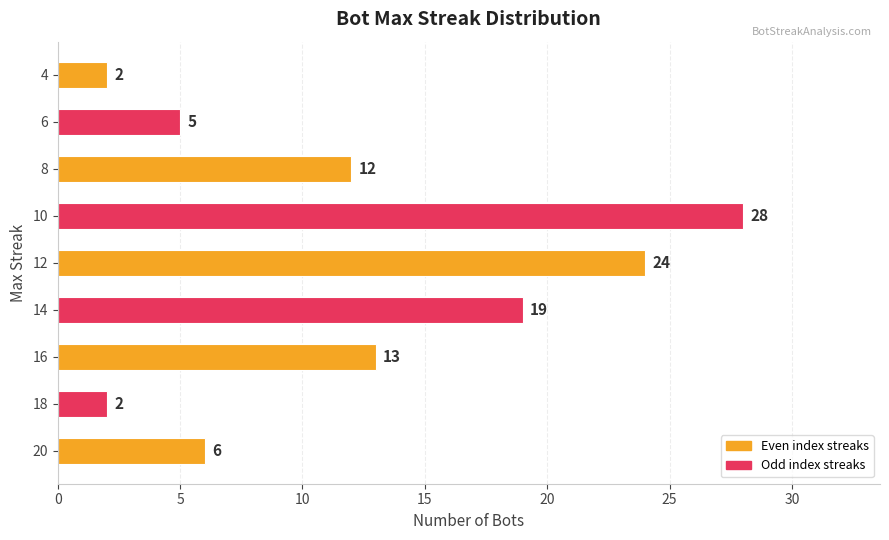

What is the sum of all values?

111